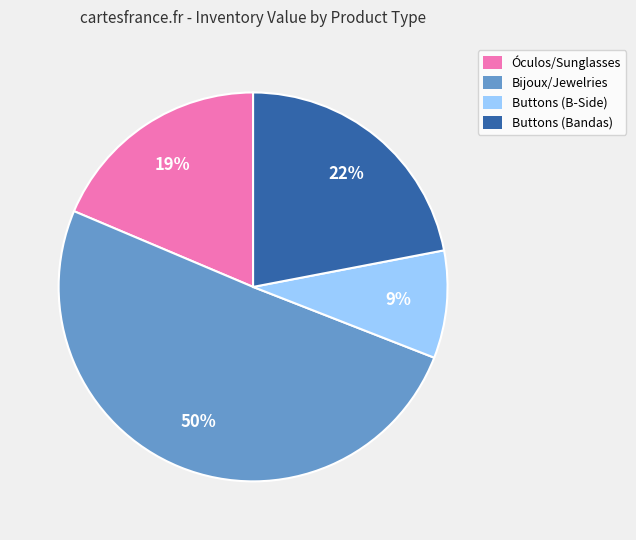

Which slice represents more than half of the pie?

Bijoux/Jewelries